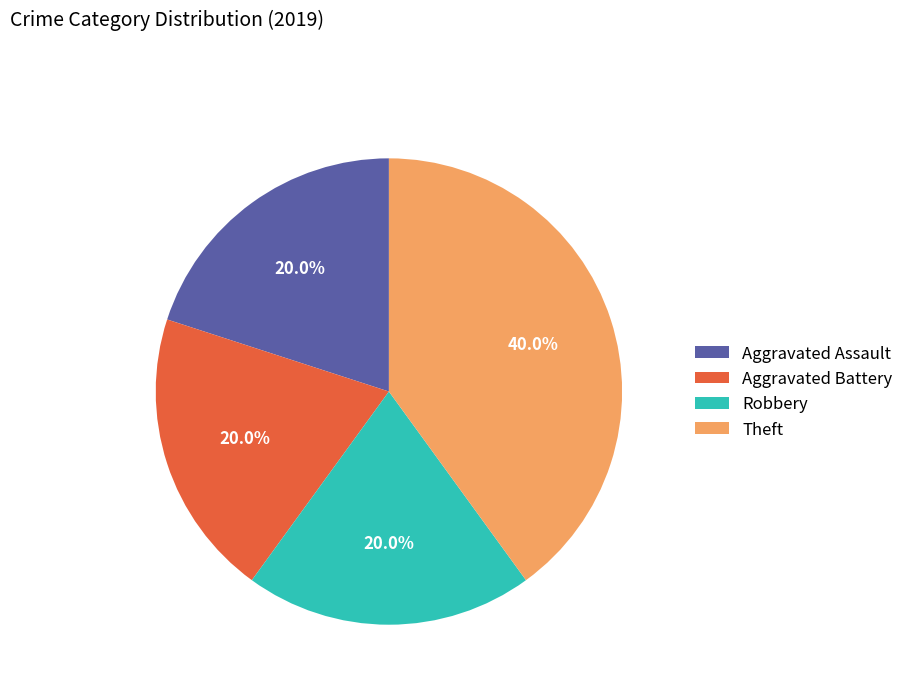

Does any single category account for the majority?

No